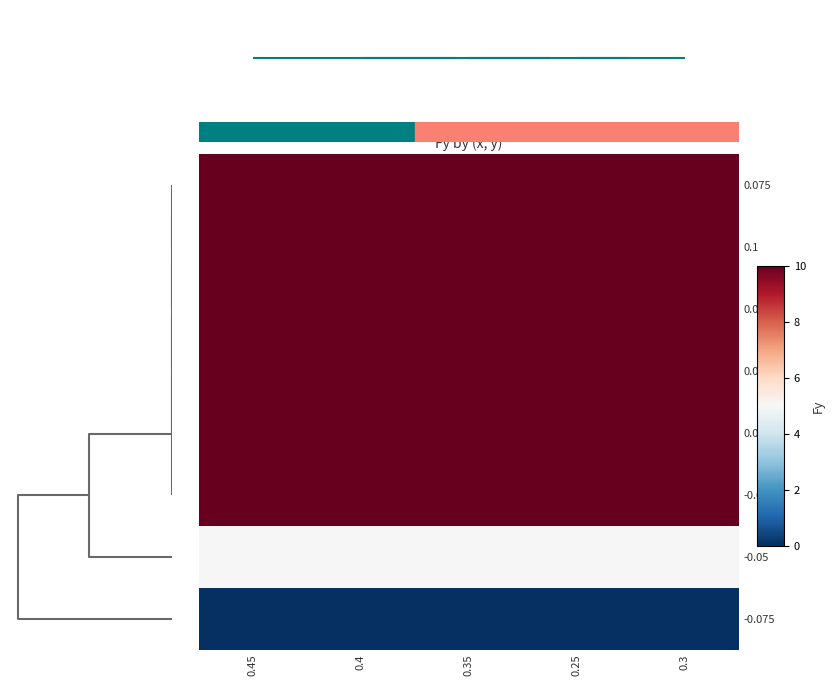

How many distinct data groups are displayed?

8